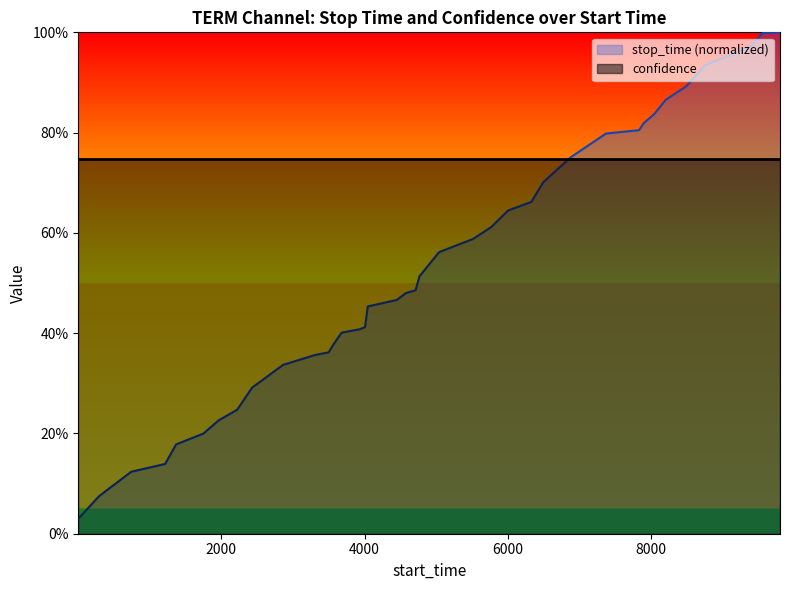

What is the change in value from 3499 to 8207?

+0.5